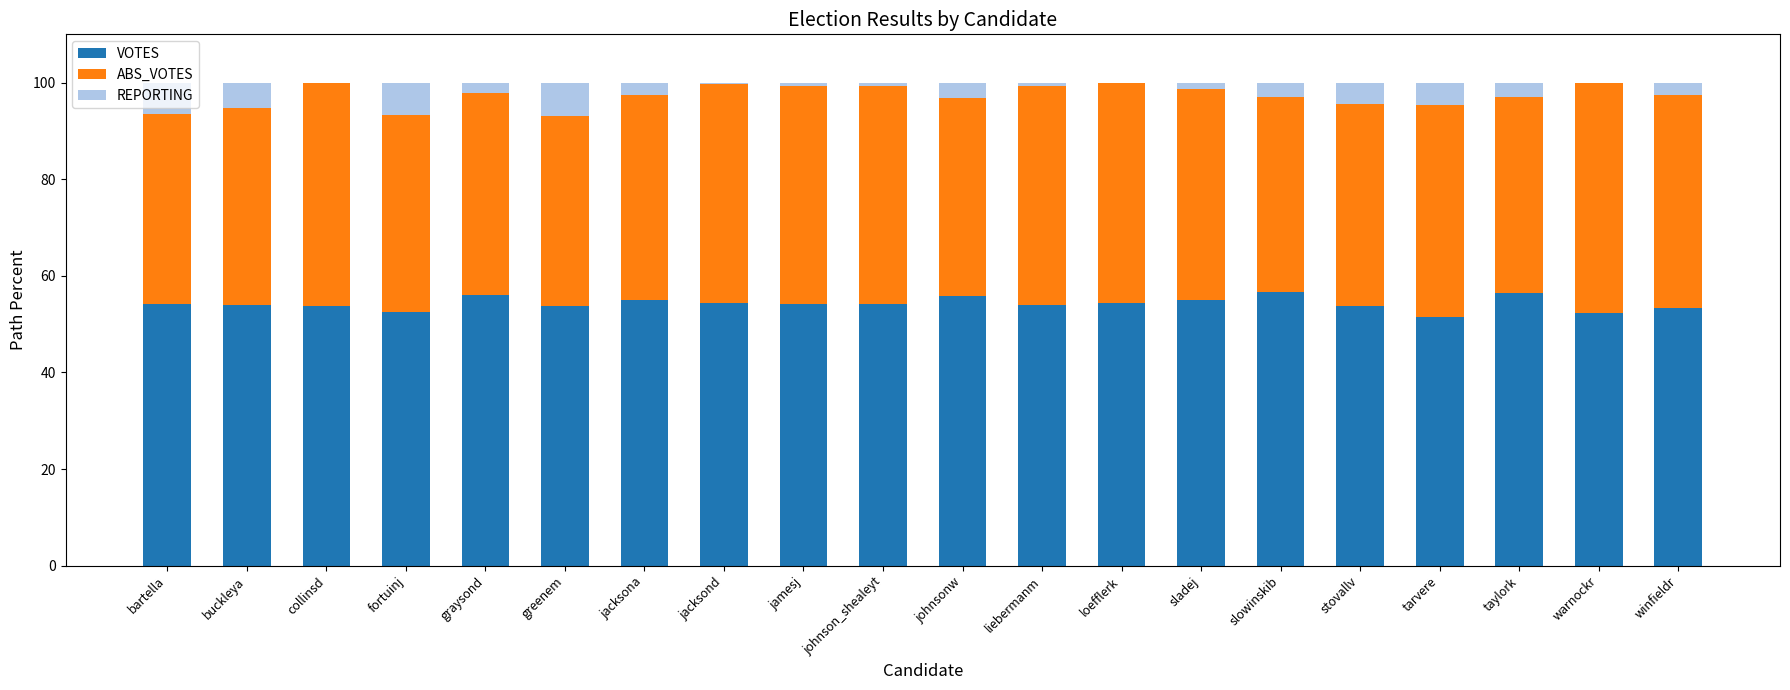

What is the total value across all series at buckleya?

100.0